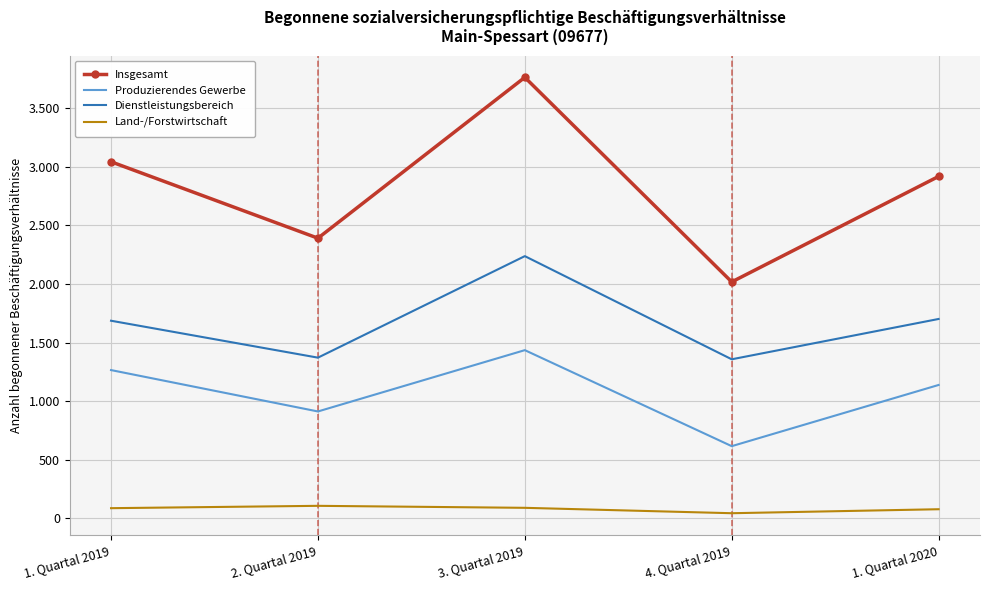

True or false: Dienstleistungsbereich has more than 1 interior local peaks.

False